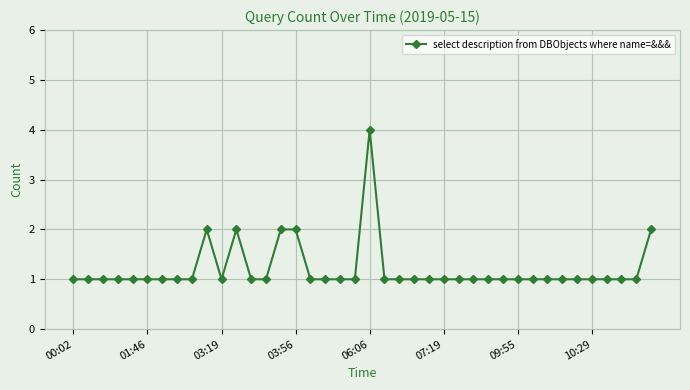

What is the value of the 7th point from the left?

1